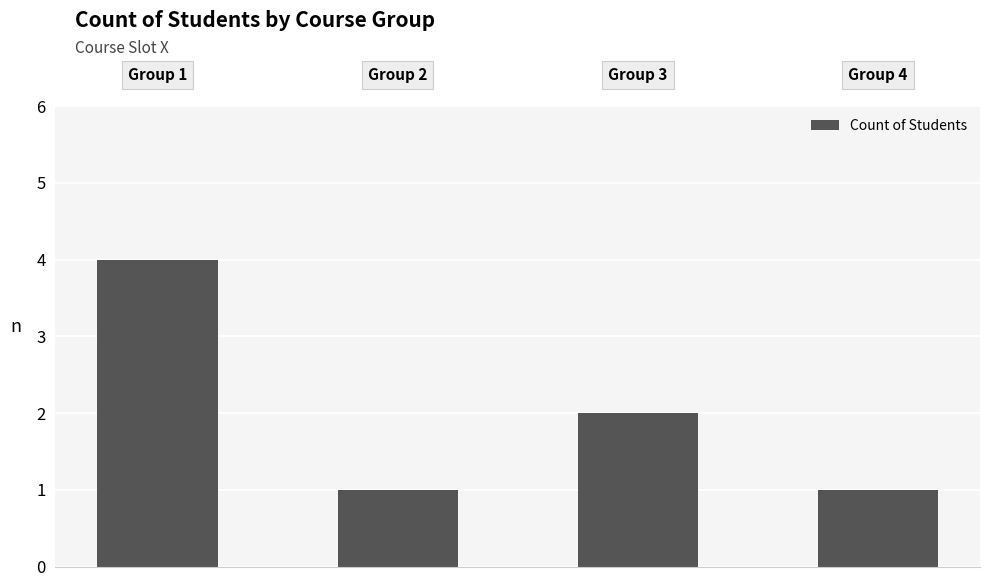

What is the value of the 3rd bar from the left?

2